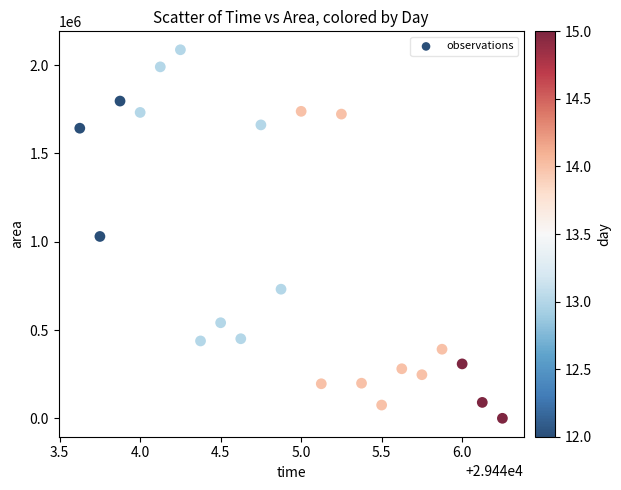

What is the range of Y values (max minus min)?

2087500